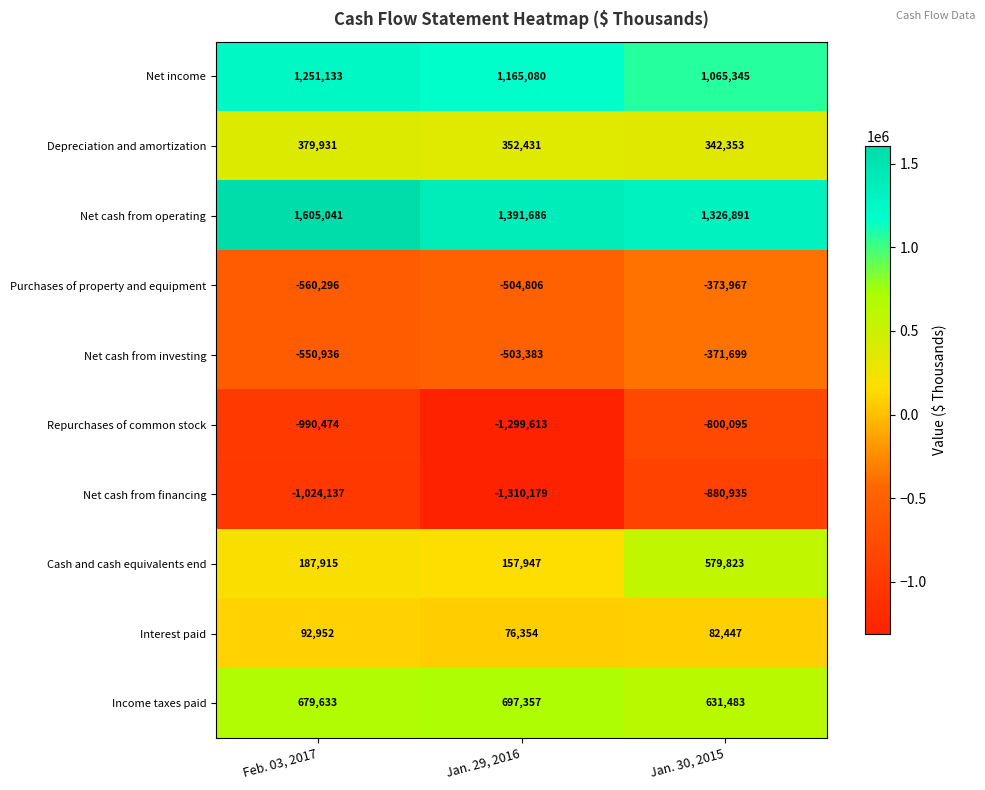

Which series changed the most between Jan. 29, 2016 and Jan. 30, 2015?

Repurchases of common stock